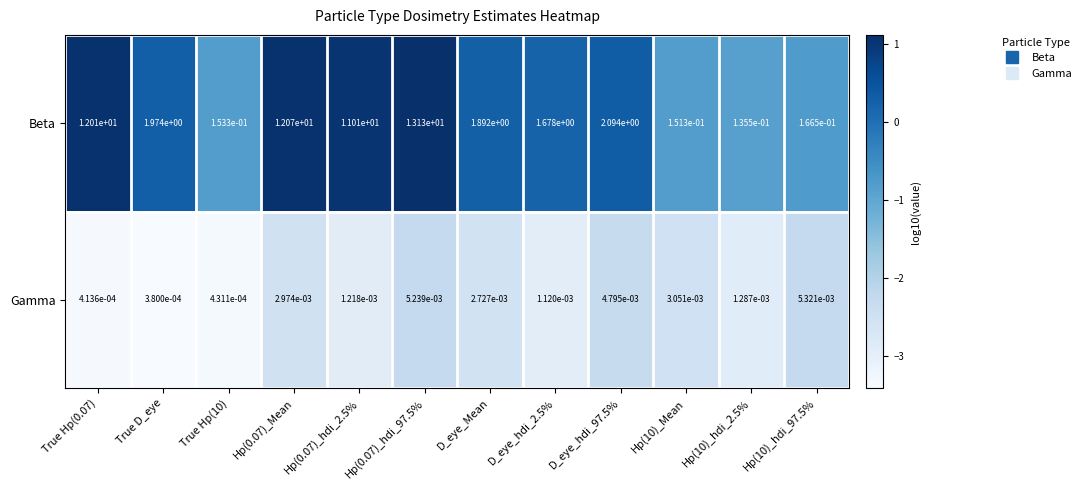

How many data points in Beta are less than 1?

4